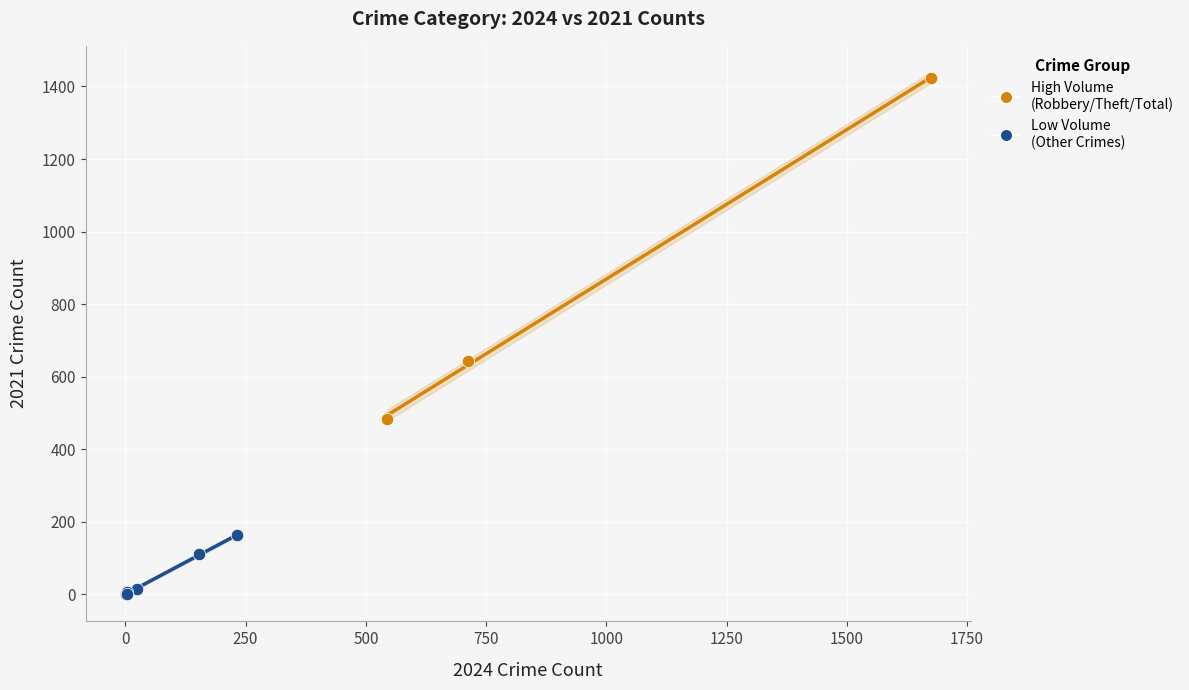

Which series contains the lowest Y value?

Low Volume (Other Crimes)